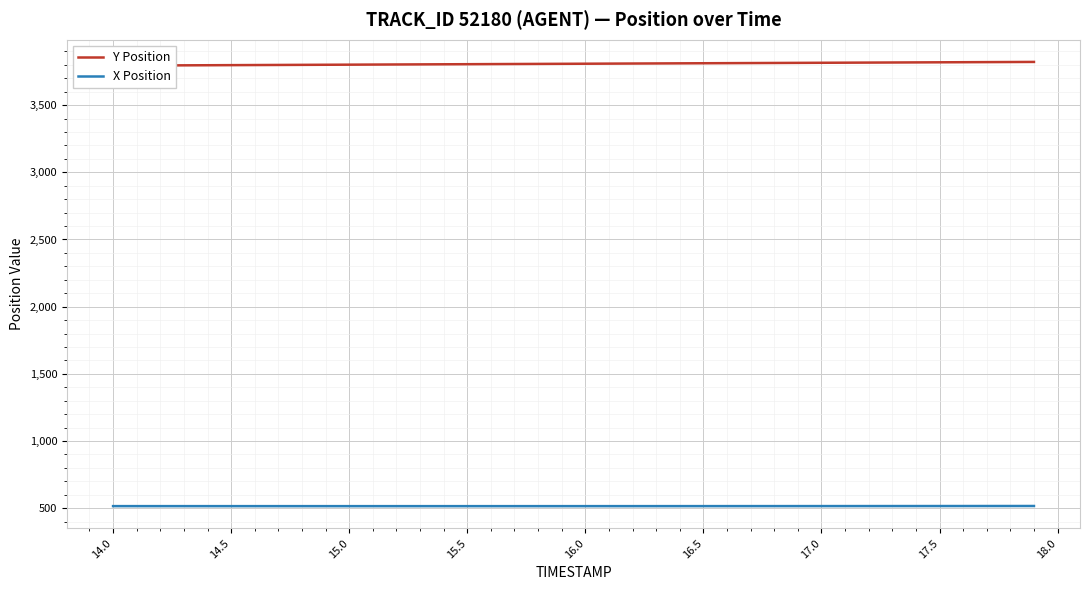

What is the difference between the second highest and second lowest values in the Y Position series?

26.0